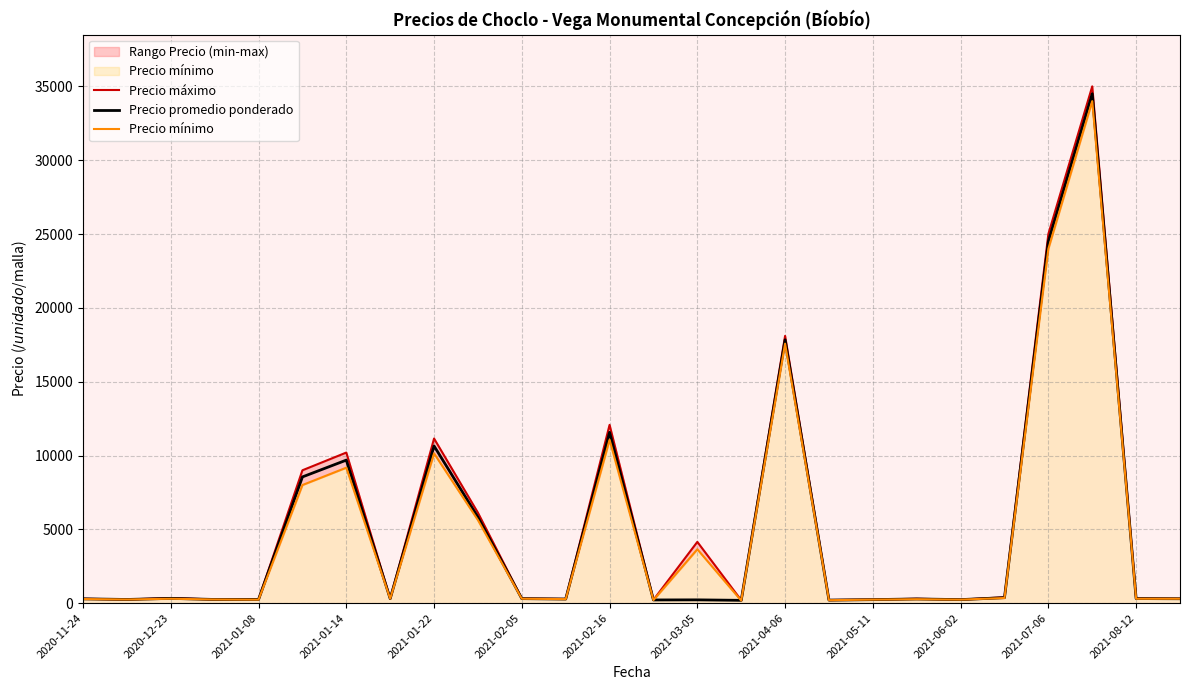

Where is Precio promedio ponderado nearest to the value 17345?

2021-04-06